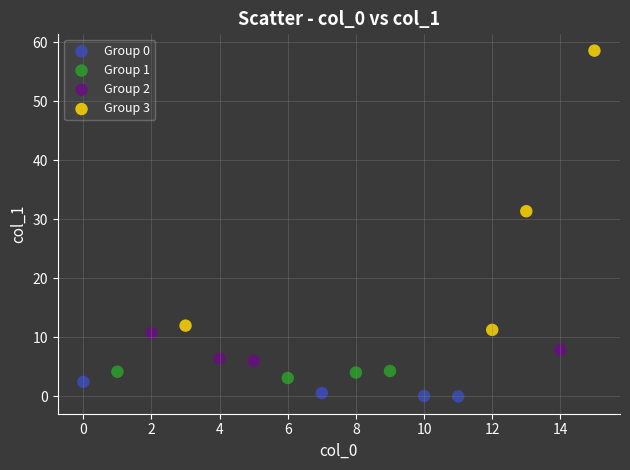

Which series contains the highest Y value?

Group 3